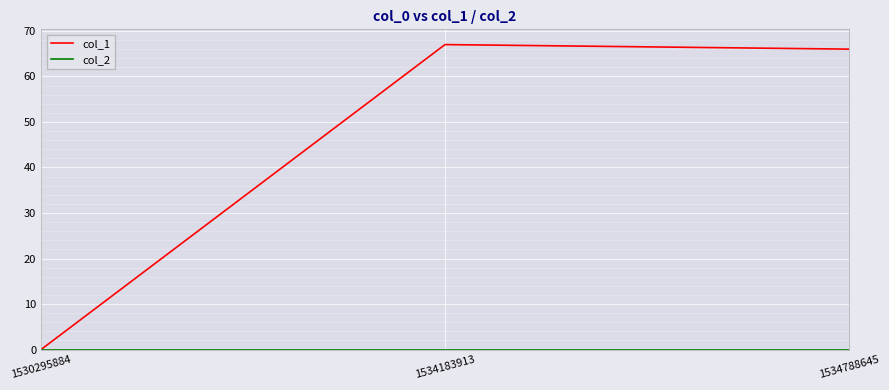

Which series has the largest range (max minus min)?

col_1